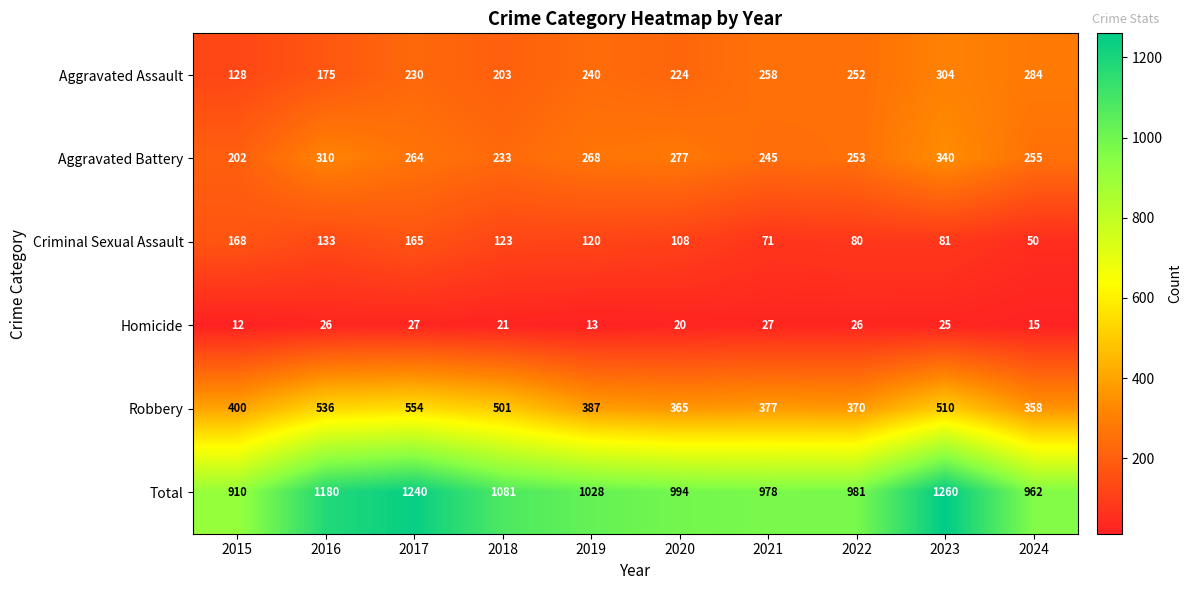

Is the value of Total at 2020 greater than the value of Homicide at 2023?

Yes